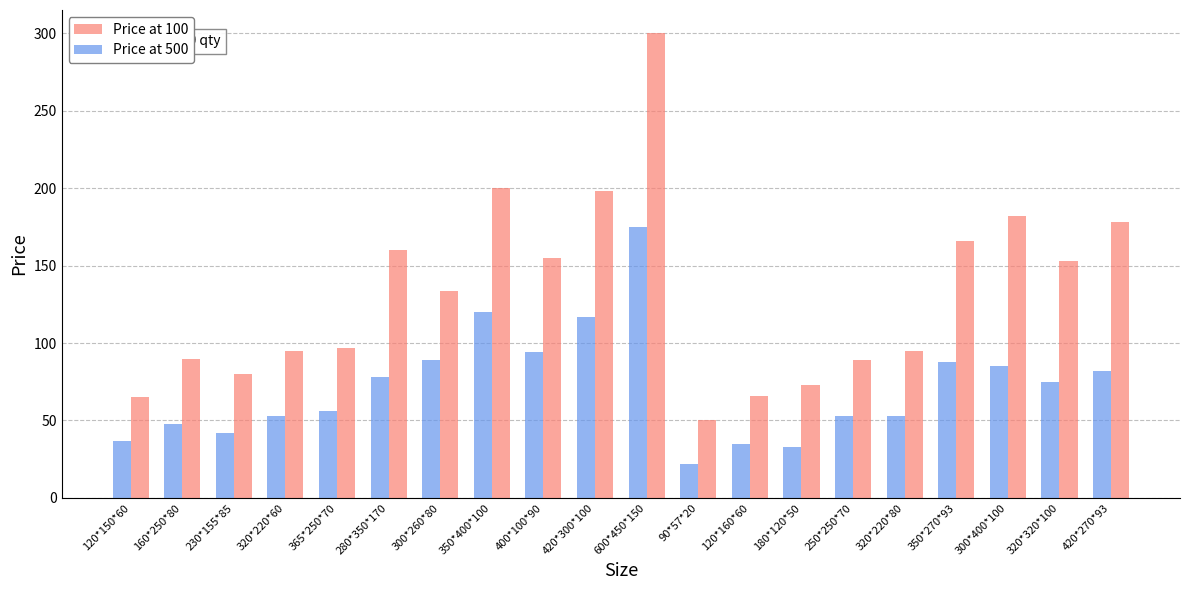

Which series has the largest range (max minus min)?

Price at 100